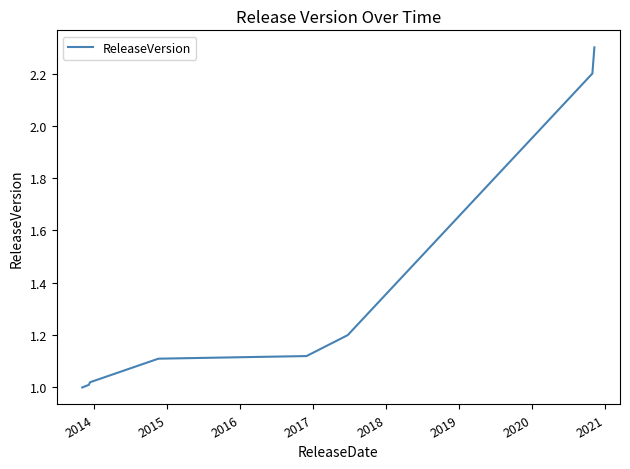

What is the average value?

1.4